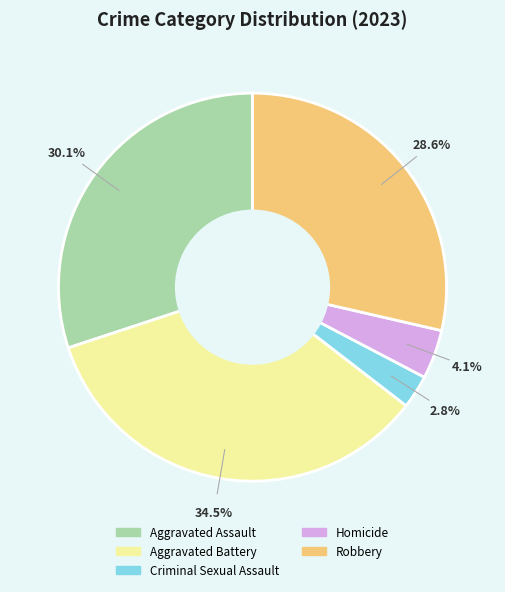

What is the smallest slice in the pie chart?

Criminal Sexual Assault